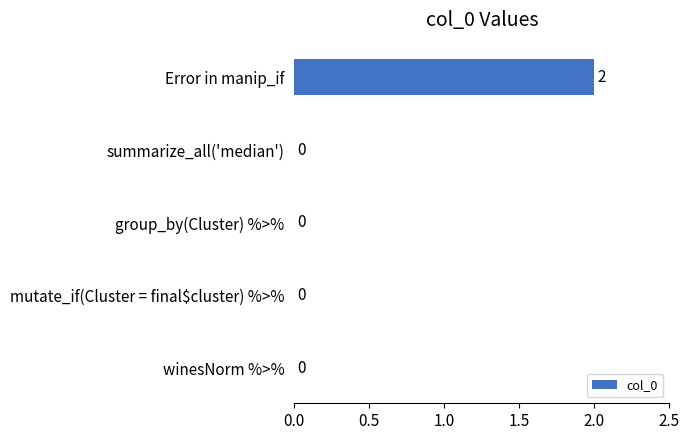

The chart shows a value of 0 at winesNorm %>%. True or false?

True